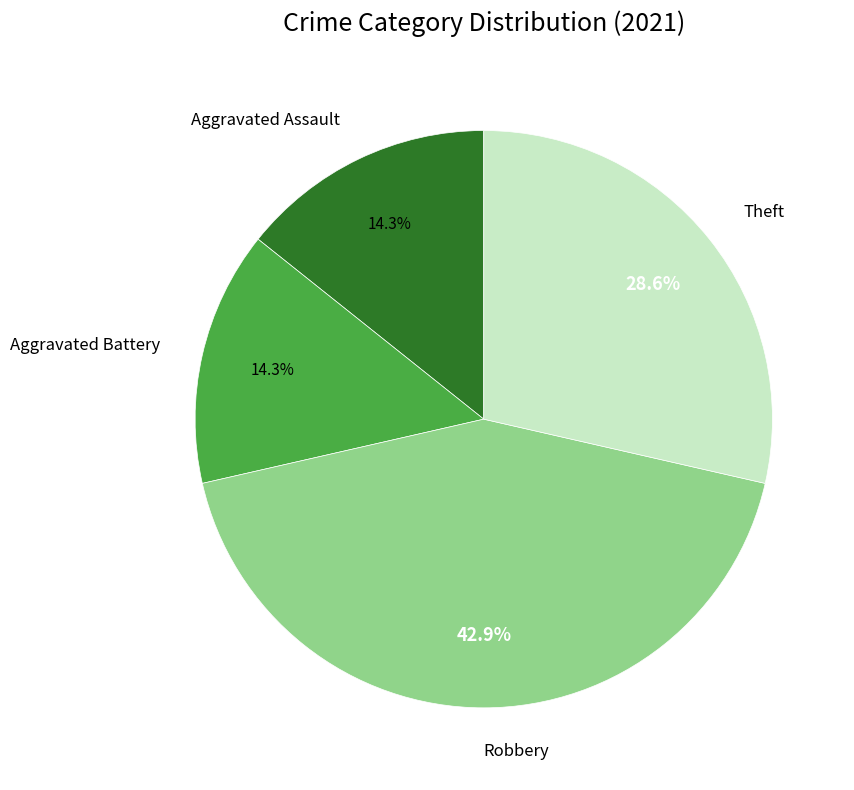

Is there any slice that represents more than half of the pie?

No